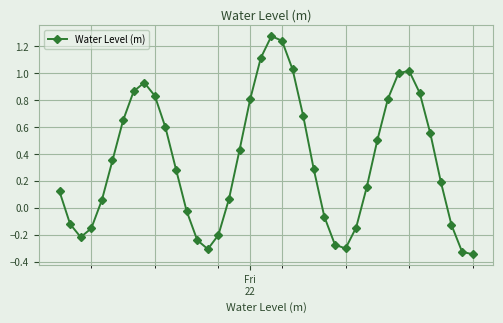

True or false: the data has more than 1 interior local peaks.

True